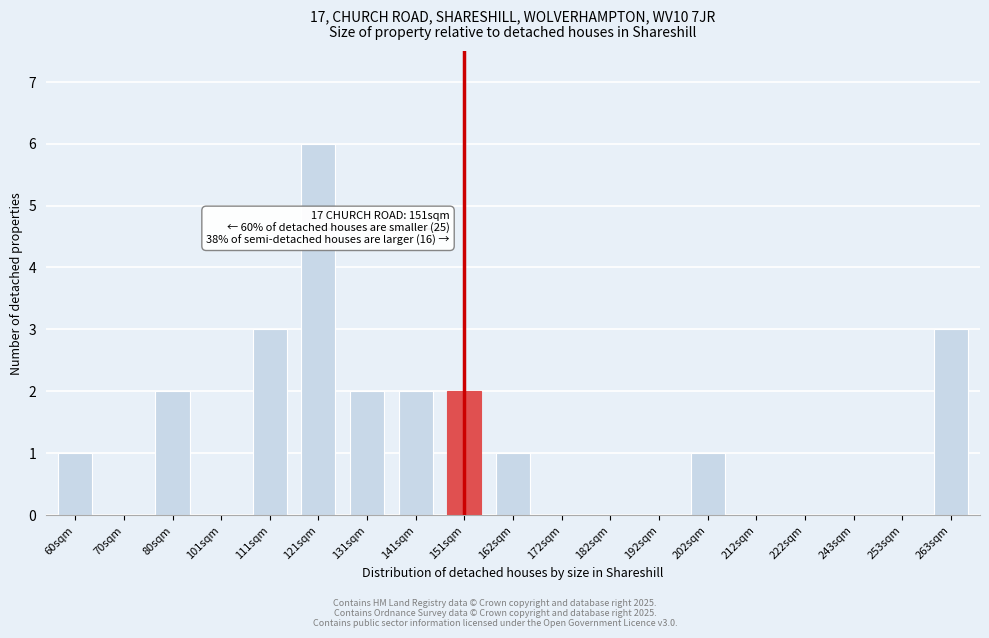

Reading left to right, extract all data points from this chart.

60sqm=1	70sqm=0	80sqm=2	101sqm=0	111sqm=3	121sqm=6	131sqm=2	141sqm=2	151sqm=2	162sqm=1	172sqm=0	182sqm=0	192sqm=0	202sqm=1	212sqm=0	222sqm=0	243sqm=0	253sqm=0	263sqm=3